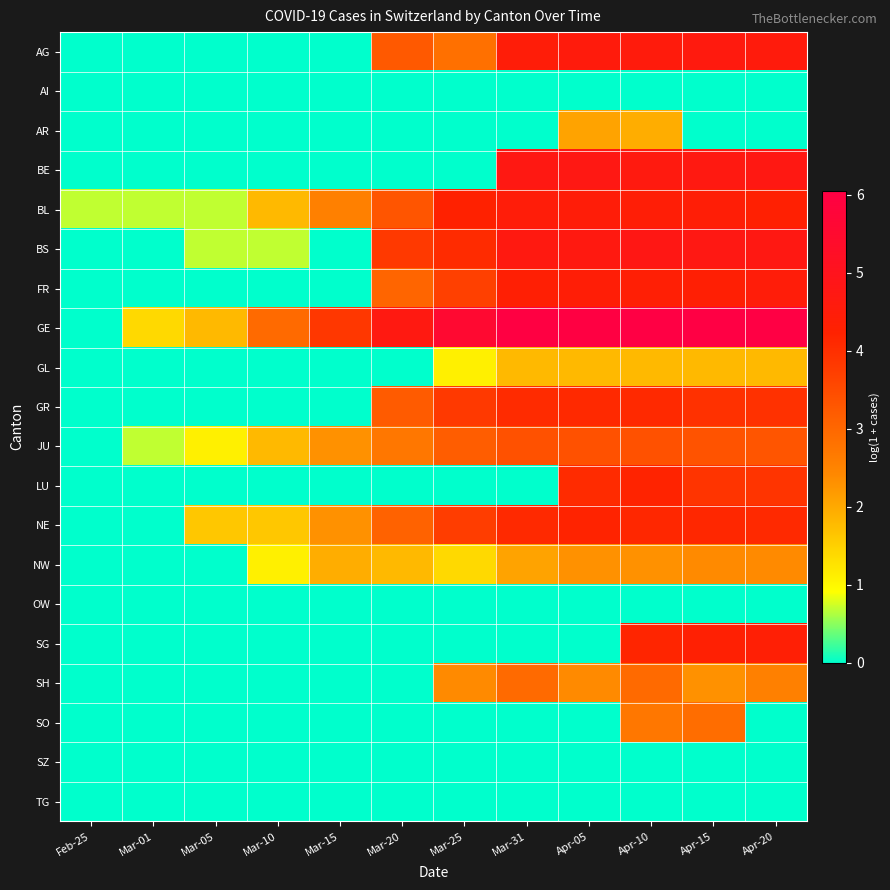

Which series has the largest total across all categories?

GE